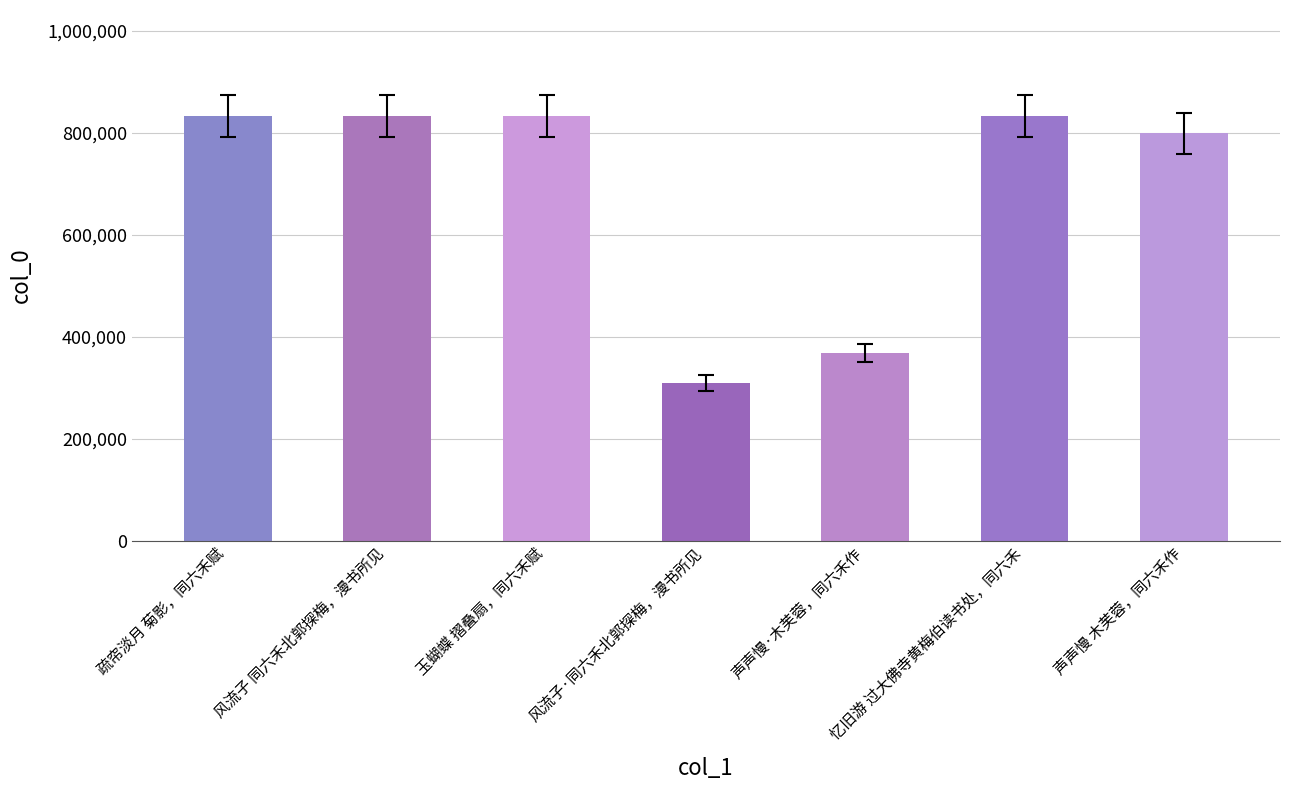

At which label is the value closest to 570528?

声声慢·木芙蓉，同六禾作